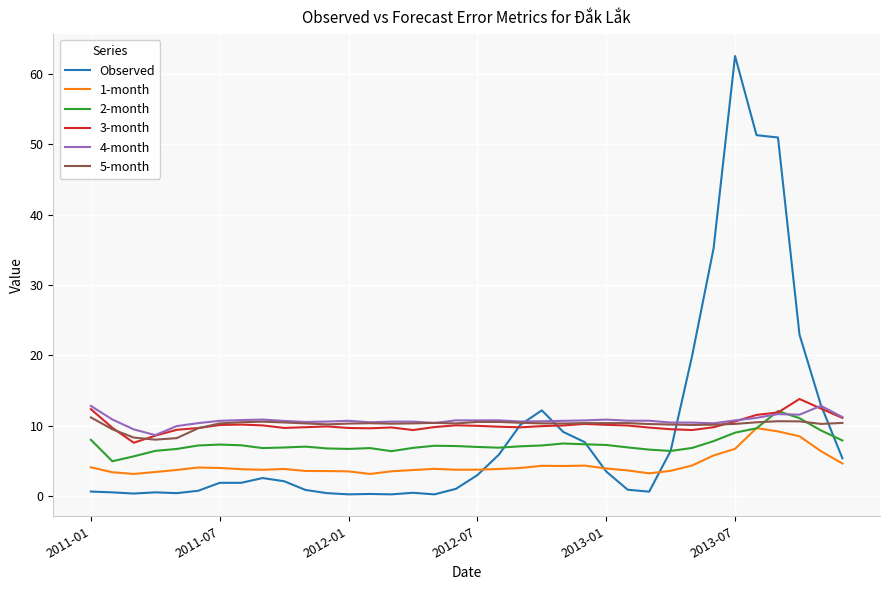

What is the greatest value displayed?

62.6